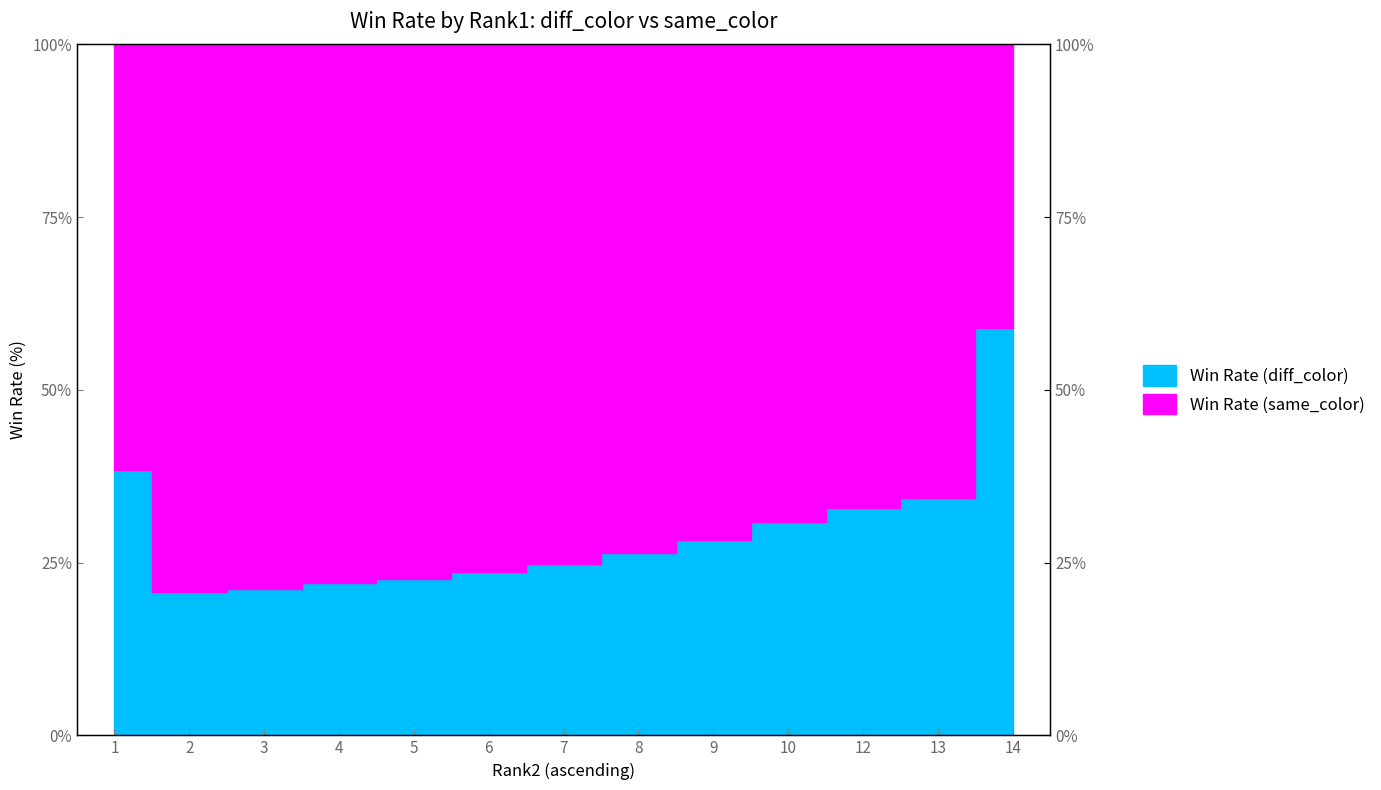

Does the chart have visible grid lines?

No